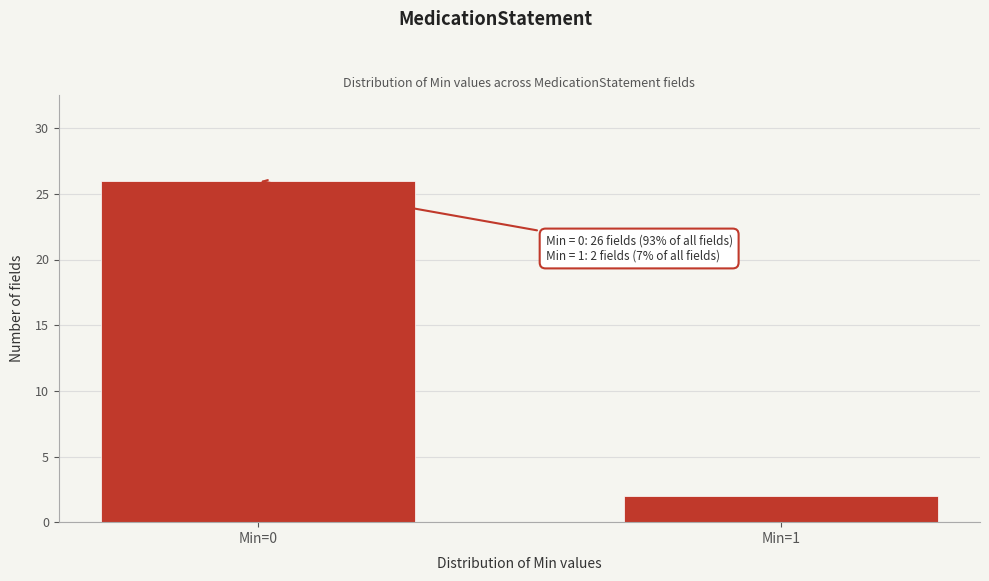

Reading left to right, list all the values displayed in this chart.

26	2